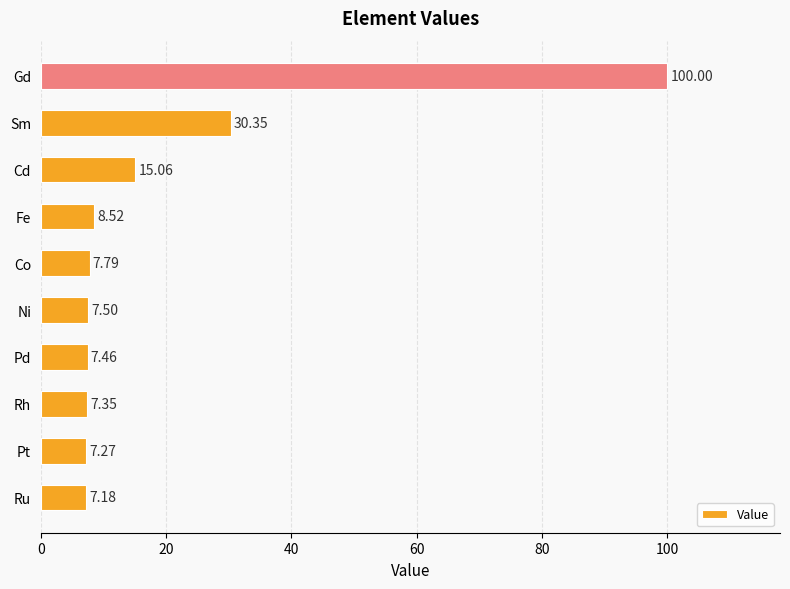

Does the chart contain stacked bars?

No